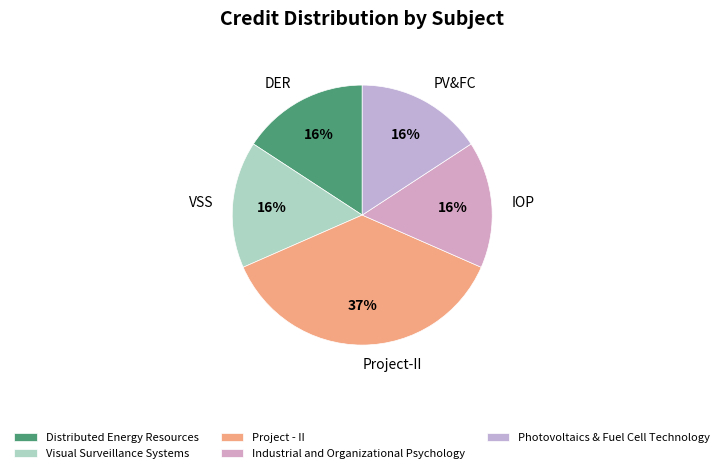

How much of the chart is everything except Photovoltaics & Fuel Cell Technology?

84.2%